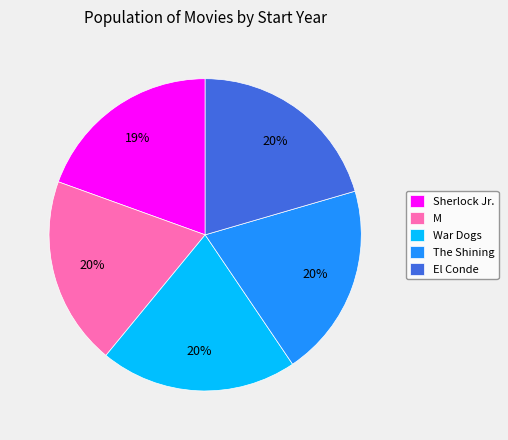

Does El Conde represent more than half of the total?

No